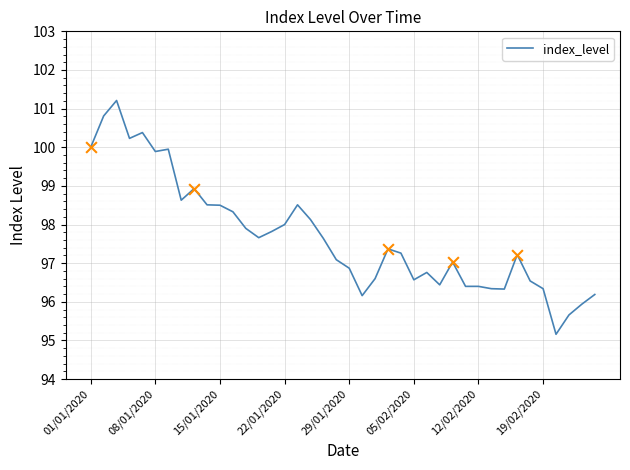

What is the minimum value shown in the chart?

95.2